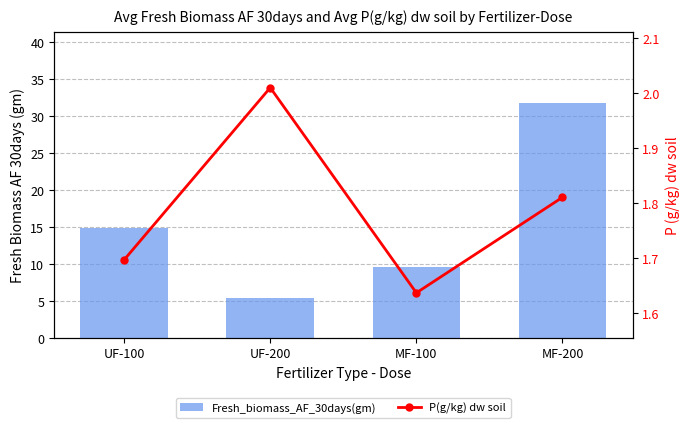

At how many categories does at least one series exceed 18?

1